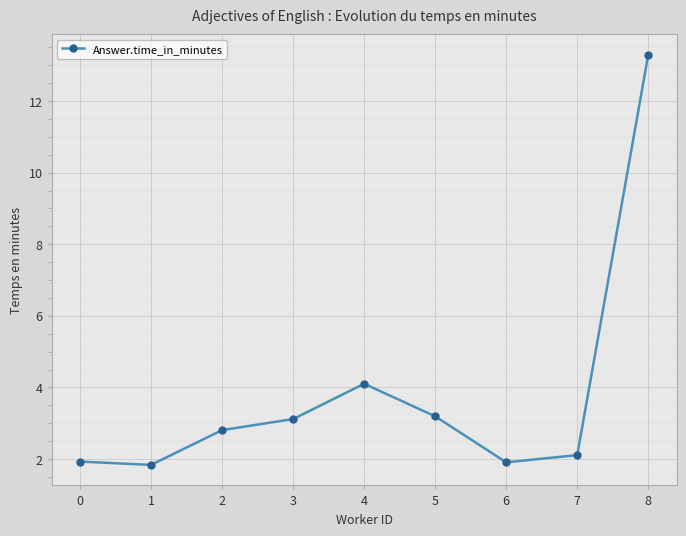

True or false: the data shows 1.8 at 1.

True